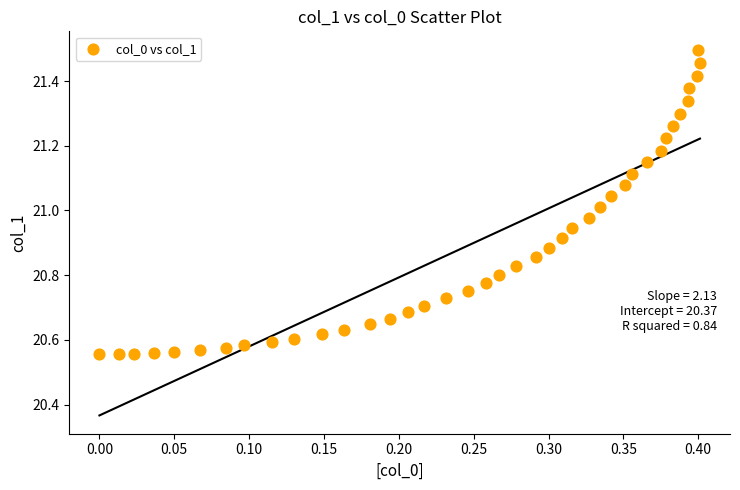

What is the range of X values (max minus min)?

0.4